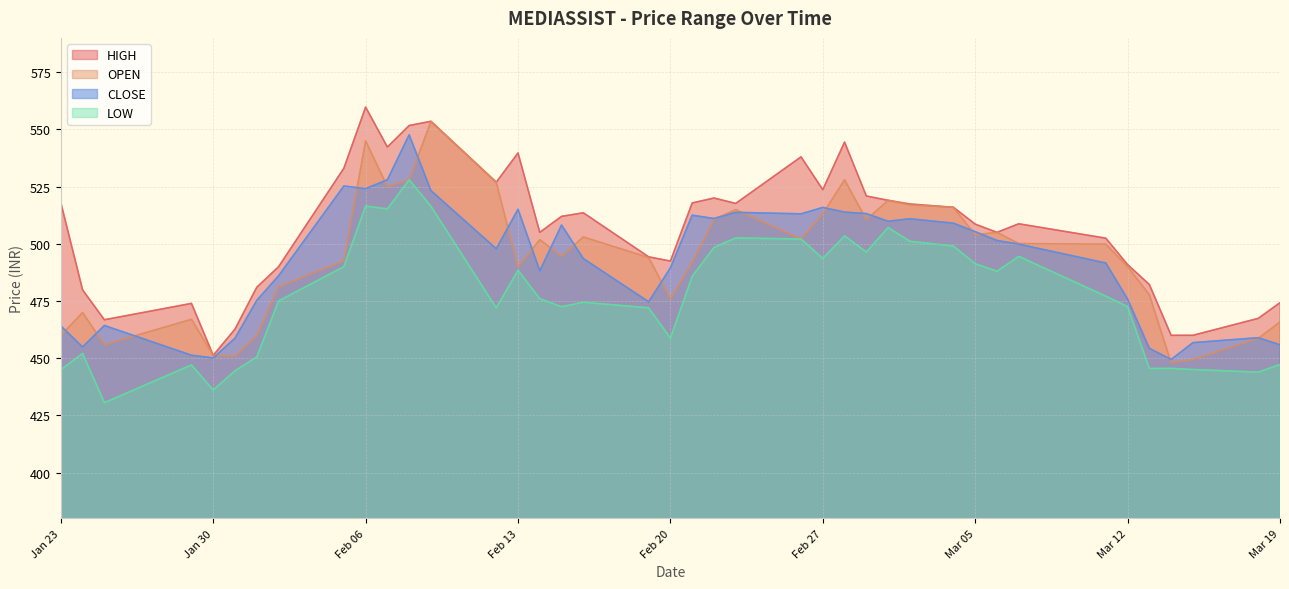

What is the difference between the second highest and minimum values in the CLOSE series?

78.6